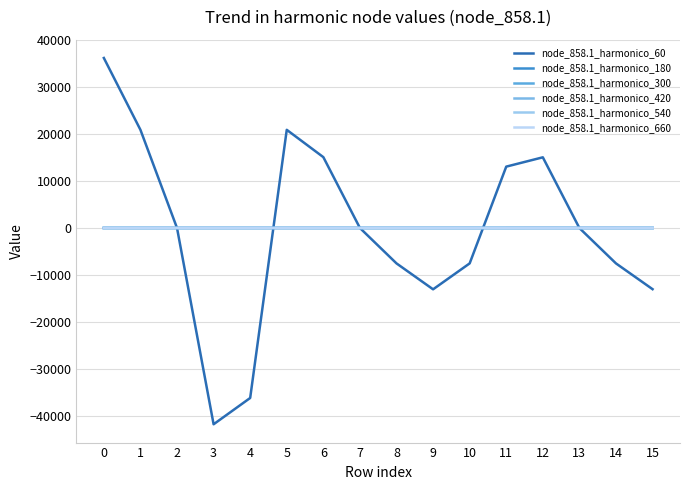

What is the total value across all series at 9?

-13072.4